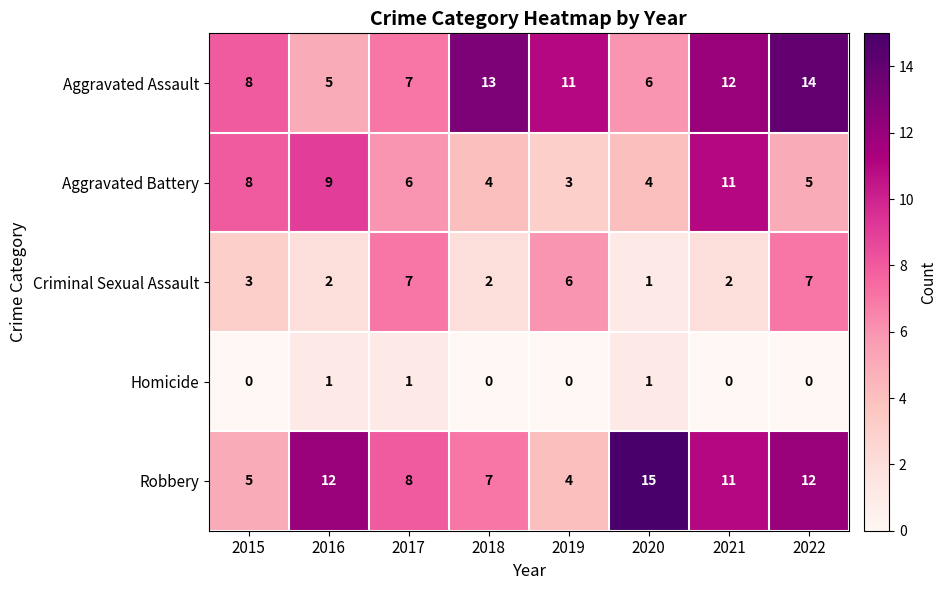

What is the spread (max minus min) of values at 2022?

14